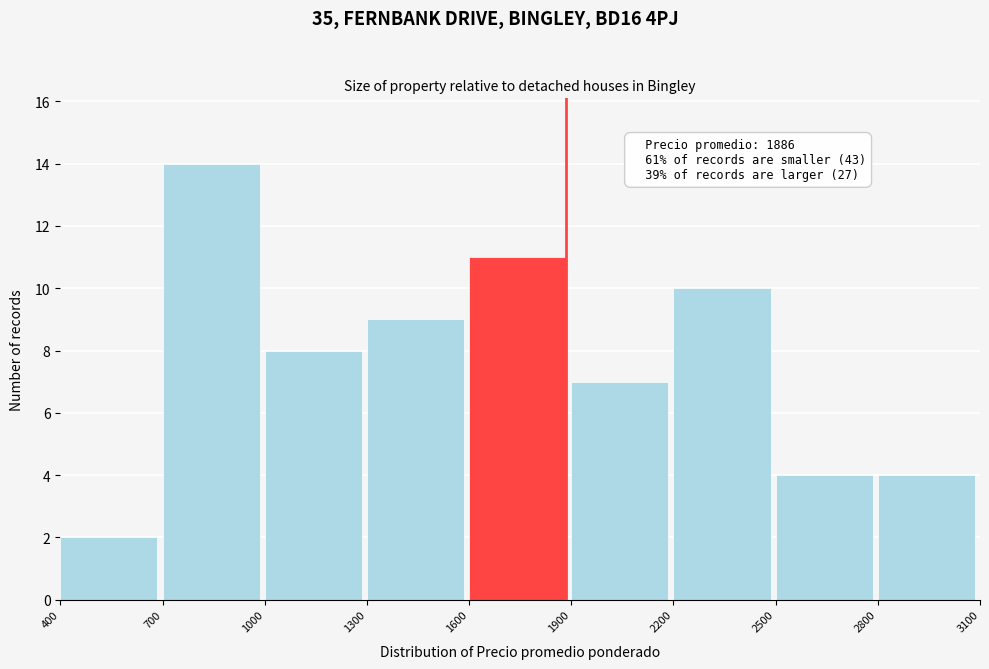

Which range on the x-axis has the tallest bar?

700 to 1000